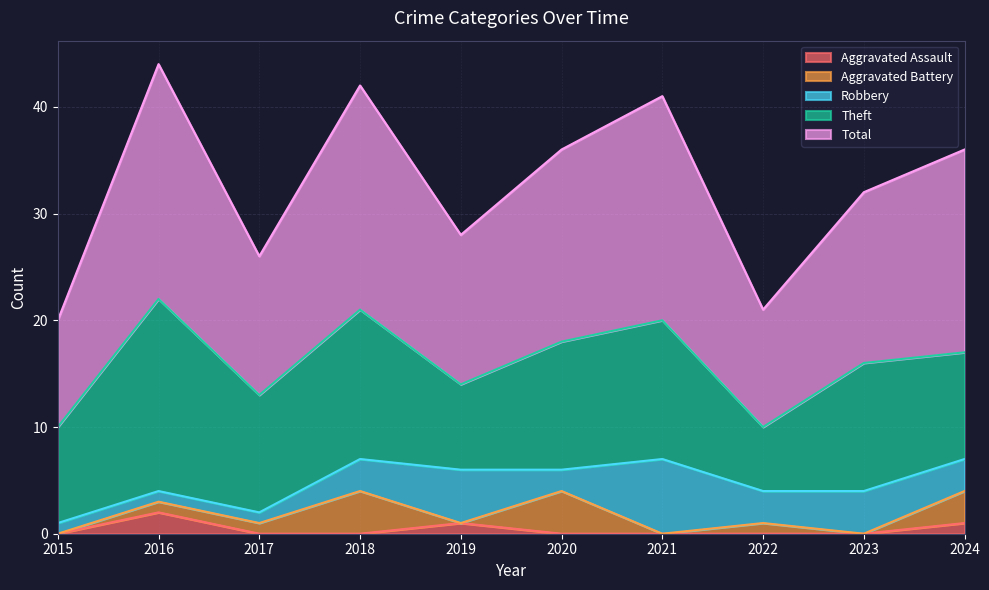

What is the total value across all series at 2019?

28